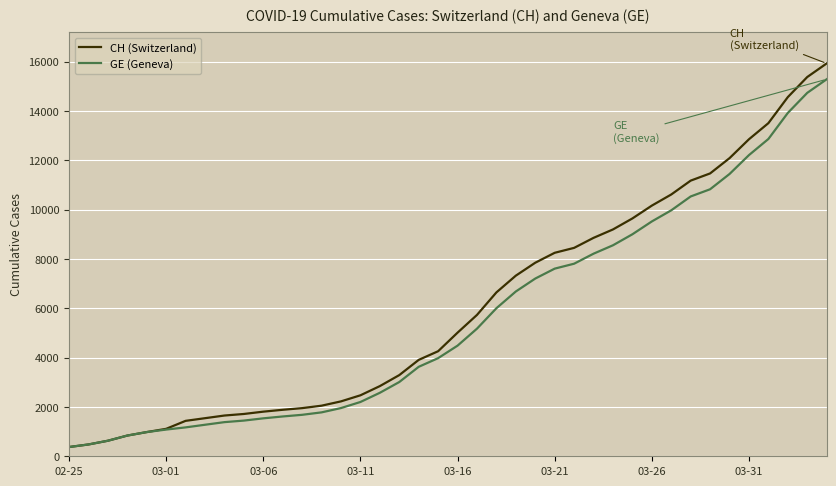

What is the smallest value displayed?

375